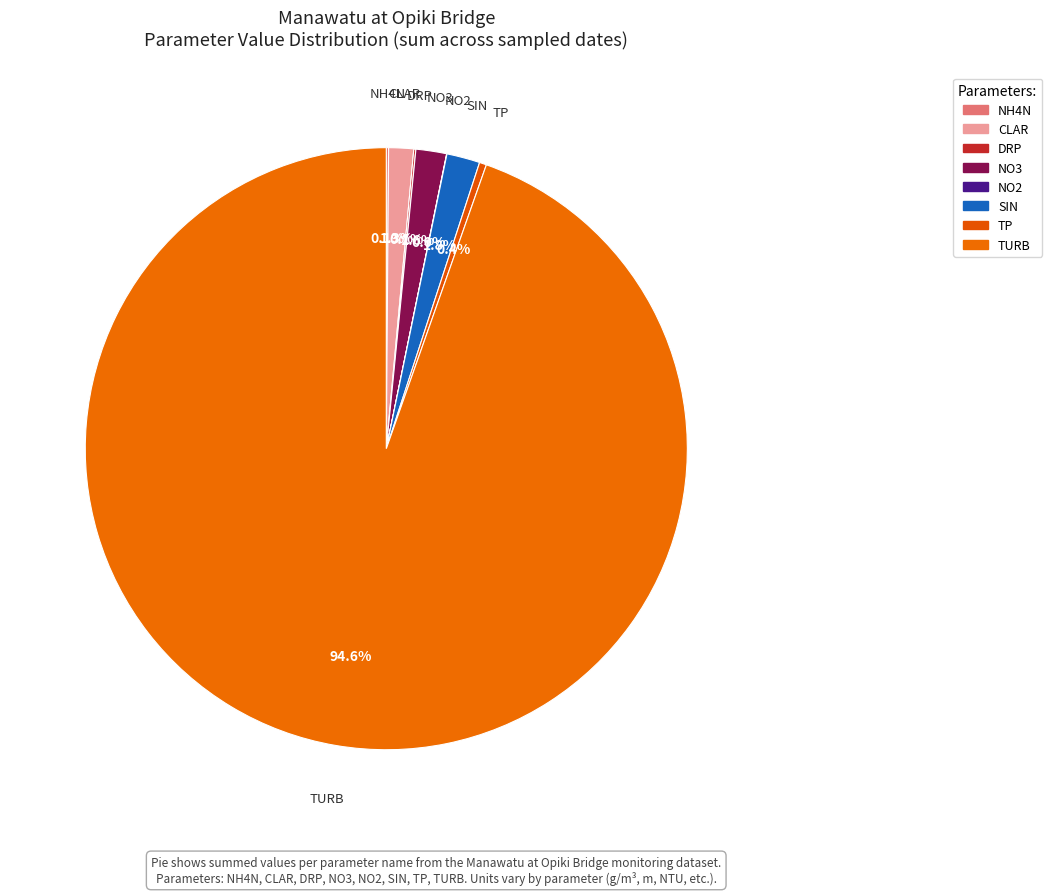

Rank the categories by value from lowest to highest.

NO2, DRP, NH4N, TP, CLAR, NO3, SIN, TURB